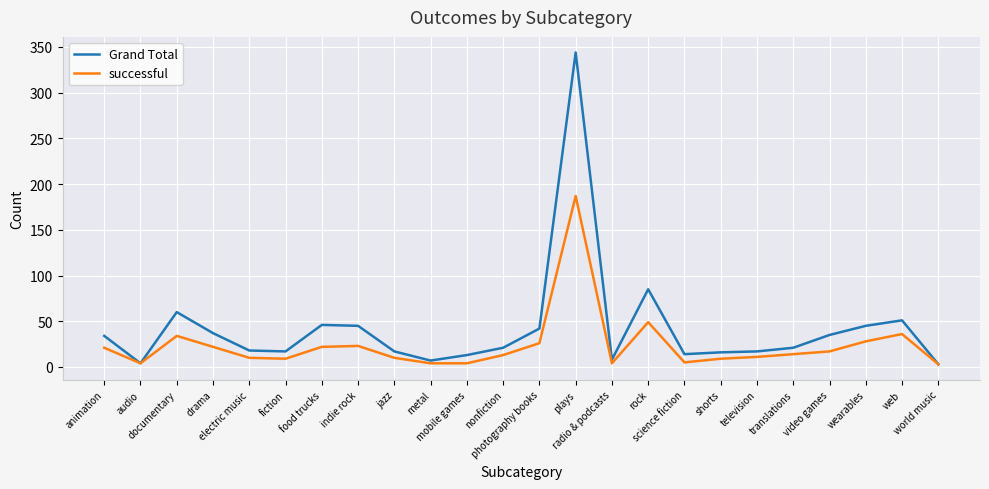

What is the sum of the Grand Total values at radio & podcasts and video games?

43